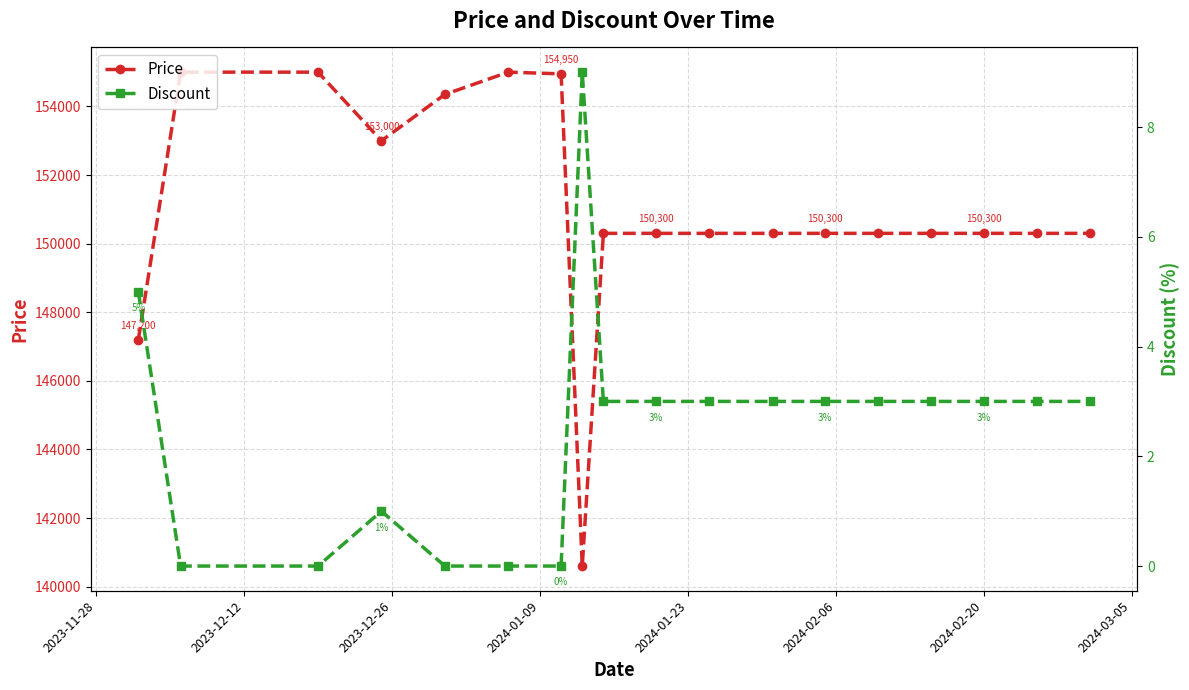

How many series are shown in this chart?

2